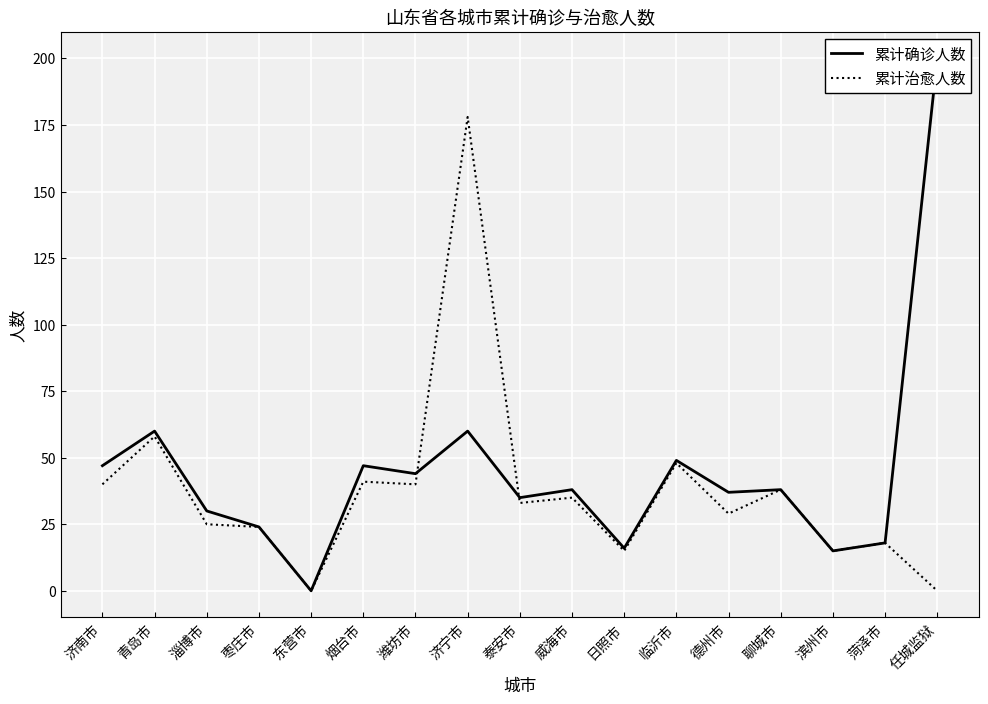

What position from the right is 淄博市?

15